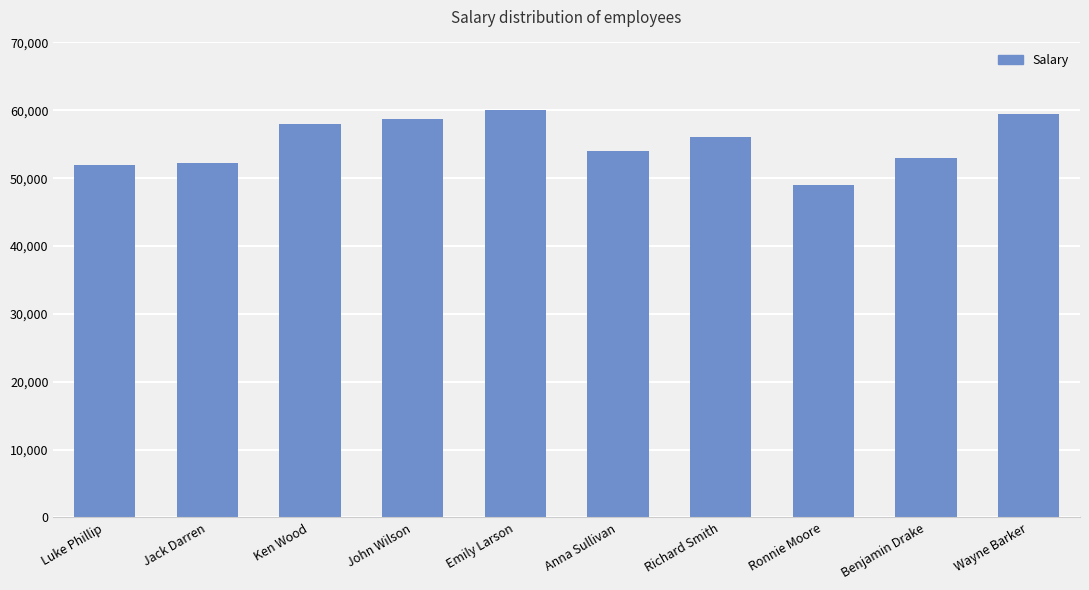

What is the value of the 8th bar from the left?

49000